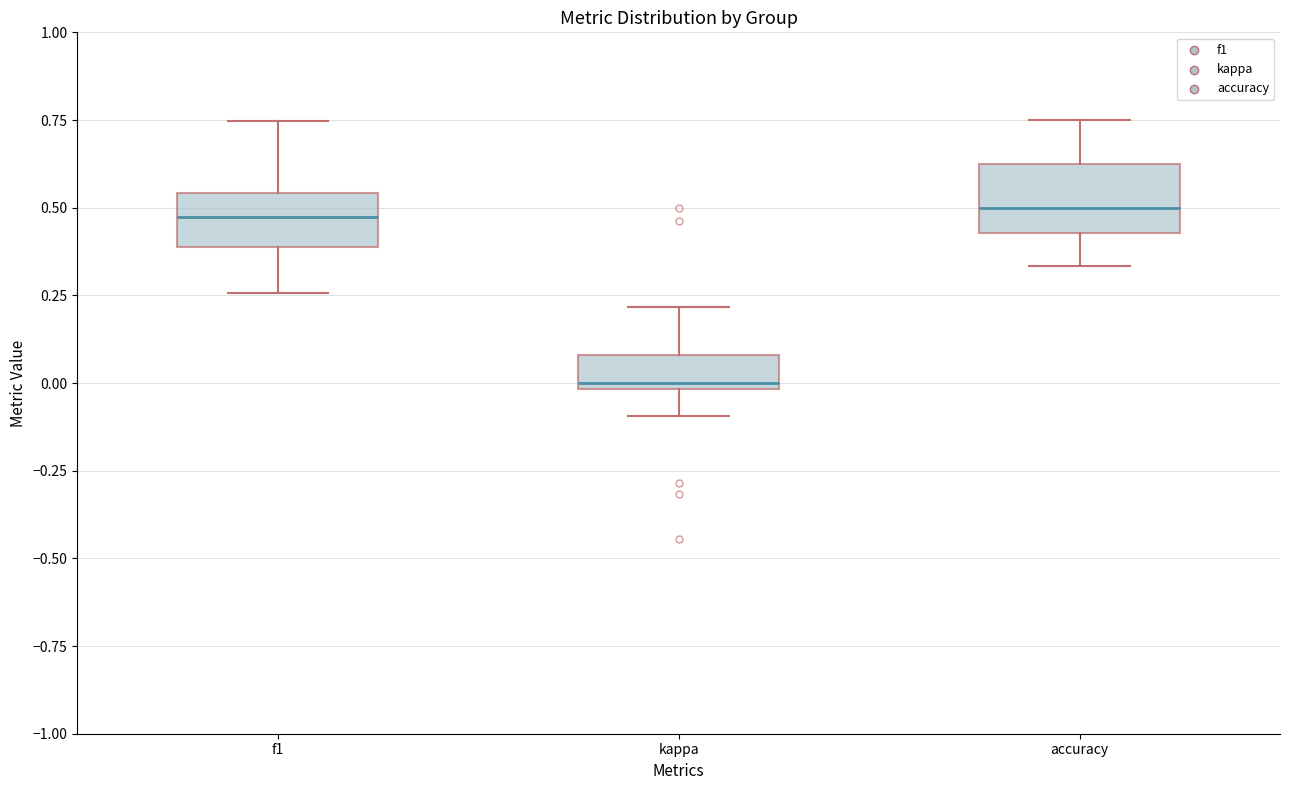

Where does the lower whisker of the box for accuracy end on the y-axis? The values are not printed on the chart, so give them approximately, as read against the axis.

0.35